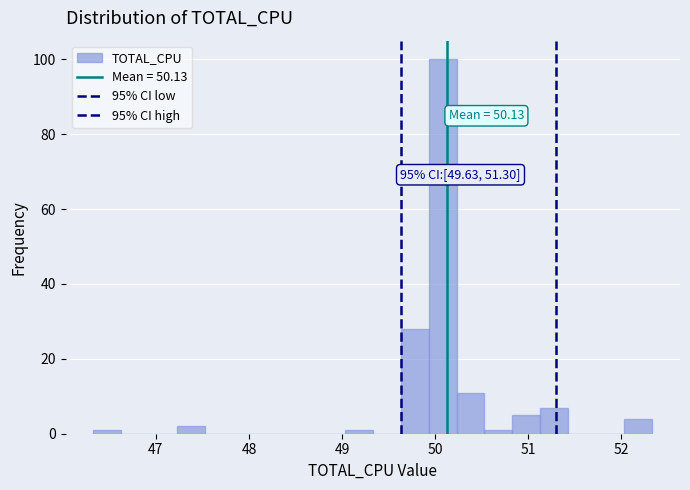

Around what value on the x-axis is the tallest bar? Give the approximate position of its centre, as read against the axis.

50.1